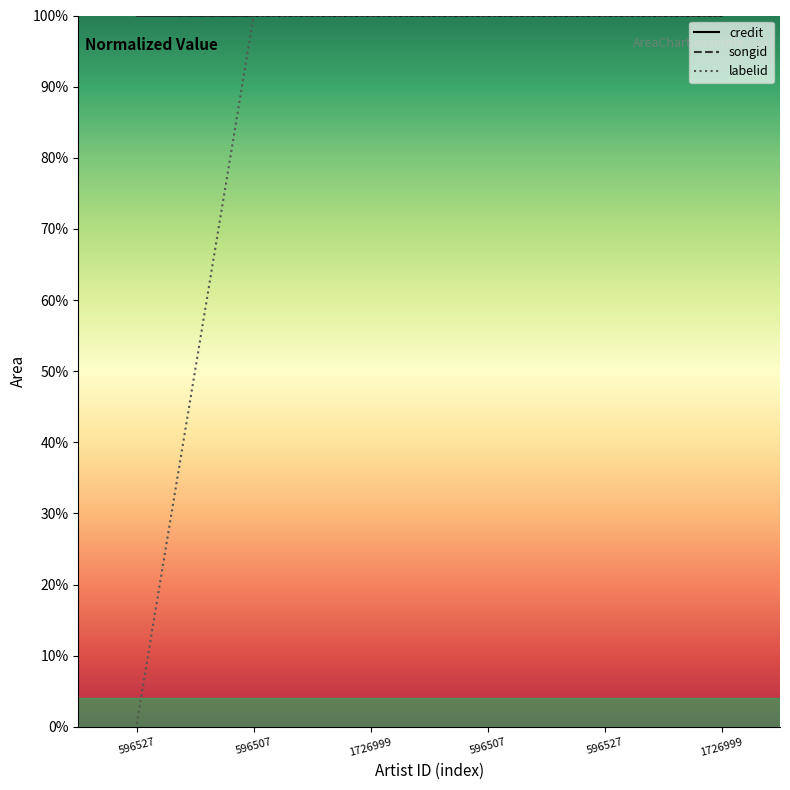

How many intersections are there between songid and labelid?

1